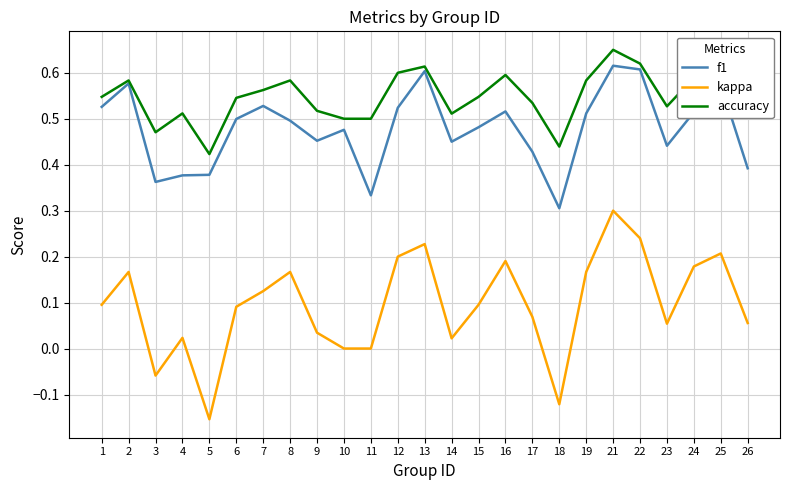

Is it true that f1 equals 0.3 at 11?

True